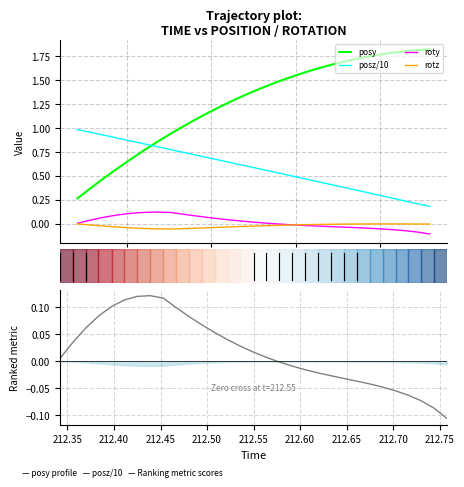

What is the difference between the highest and lowest values at 212.55?

0.9